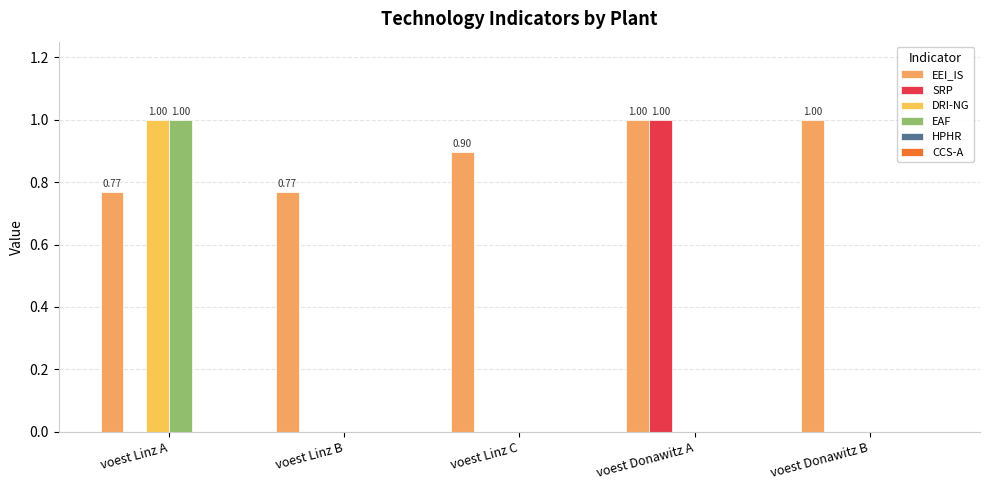

The value of EAF at voest Linz B is 0.6. True or false?

False